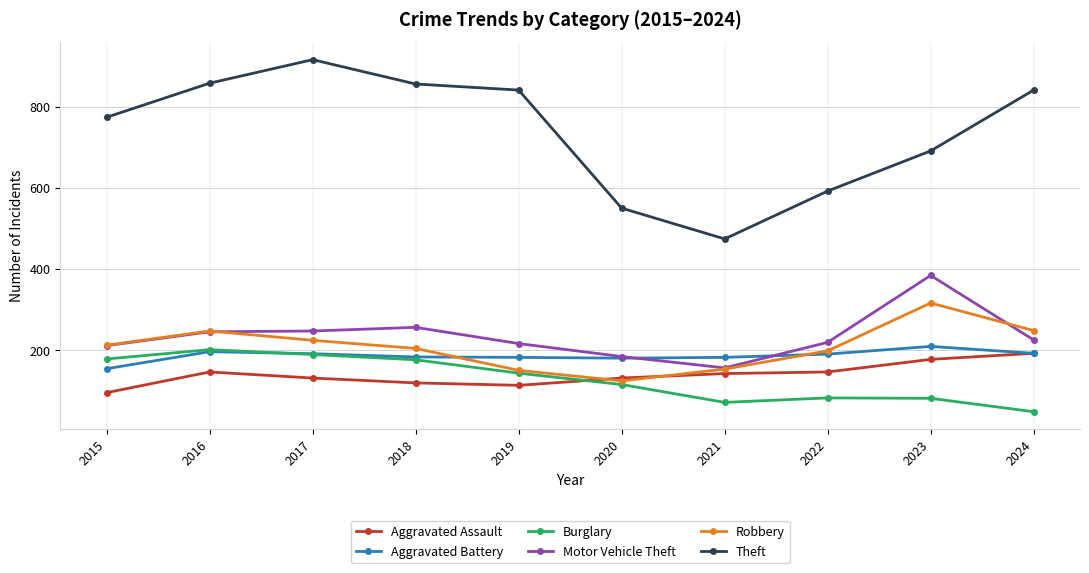

What is the sum of all Motor Vehicle Theft values?

2343